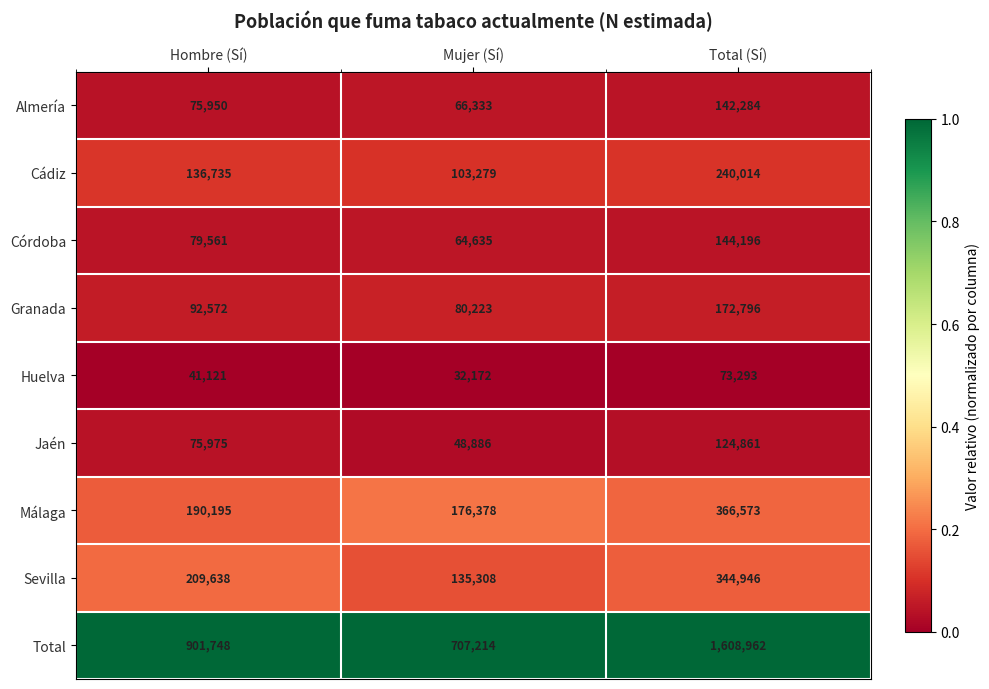

Between Hombre (Sí) and Mujer (Sí), which series saw the biggest shift?

Total